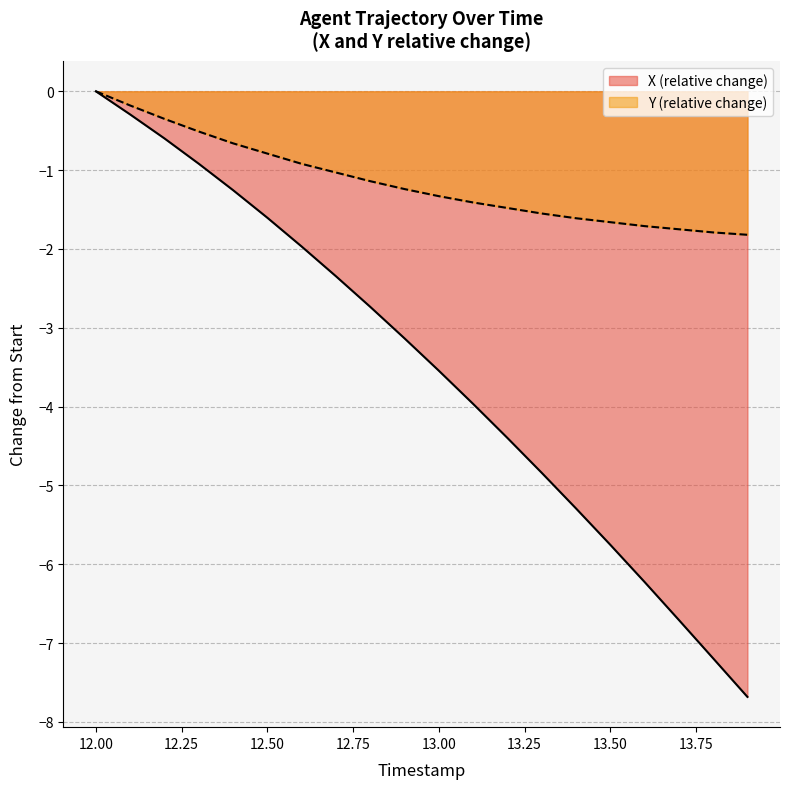

What are all the series names shown in the legend?

X (relative change), Y (relative change)